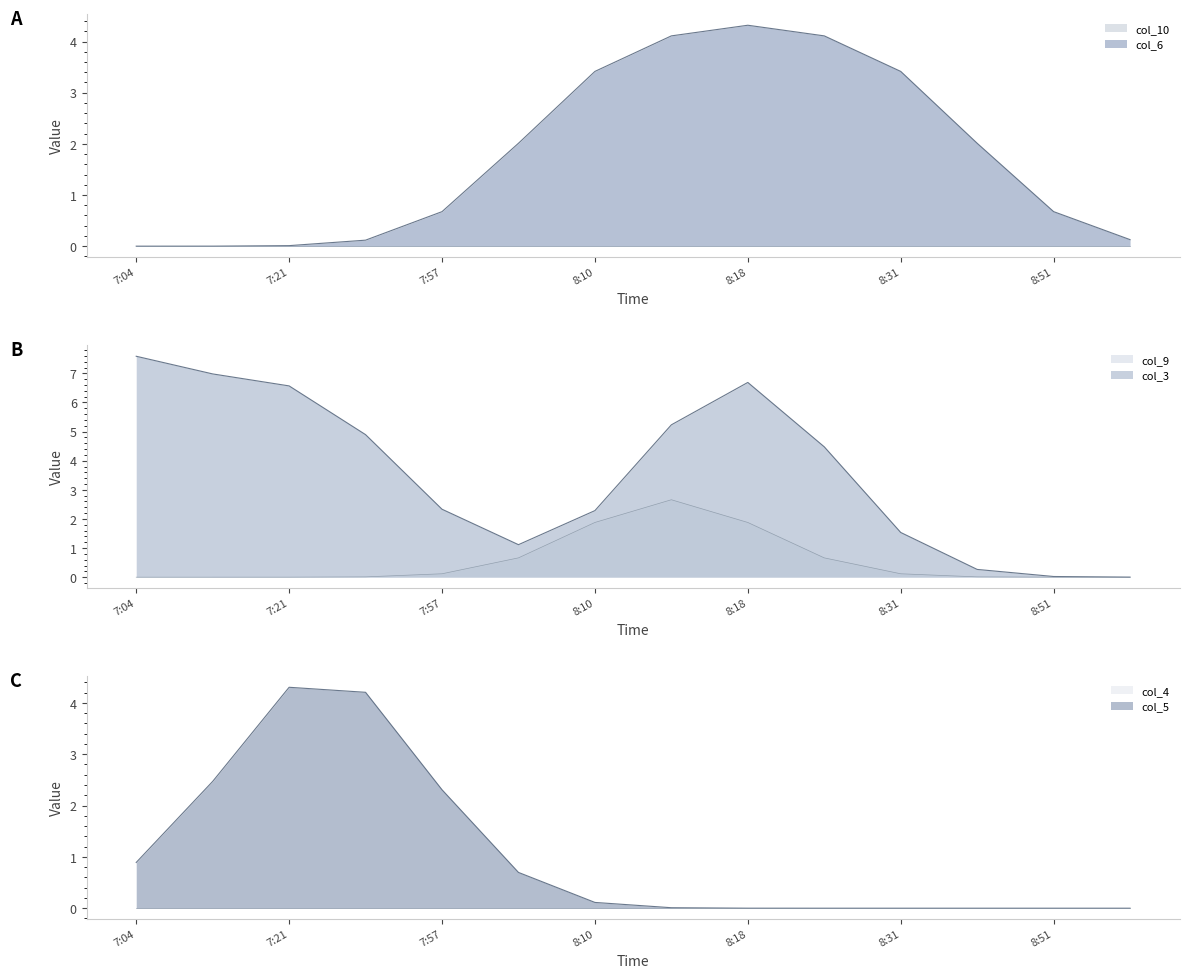

At how many categories does at least one series exceed 4?

7